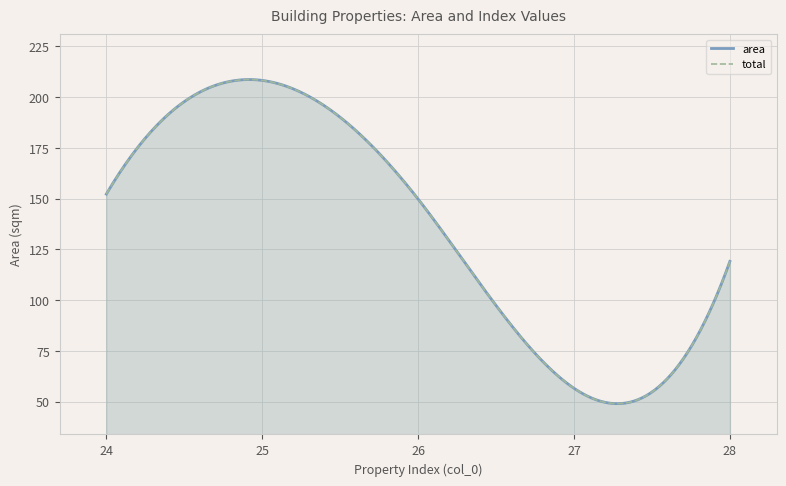

Which label corresponds to the largest value in the chart?

25